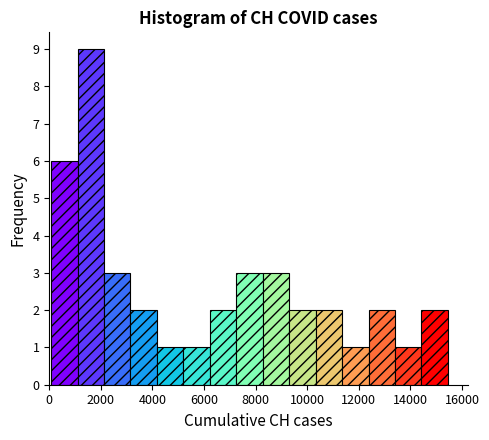

Reading left to right, transcribe this chart: for each bar, give the range it covers on the x-axis and its height. Neither the bar edges nor the heights are printed on the chart, so give them approximately, as read against the axes.

0 to 1000: 6
1000 to 2200: 9
2200 to 3200: 3
3200 to 4200: 2
4200 to 5200: 1
5200 to 6200: 1
6200 to 7200: 2
7200 to 8200: 3
8200 to 9200: 3
9200 to 10400: 2
10400 to 11400: 2
11400 to 12400: 1
12400 to 13400: 2
13400 to 14400: 1
14400 to 15400: 2